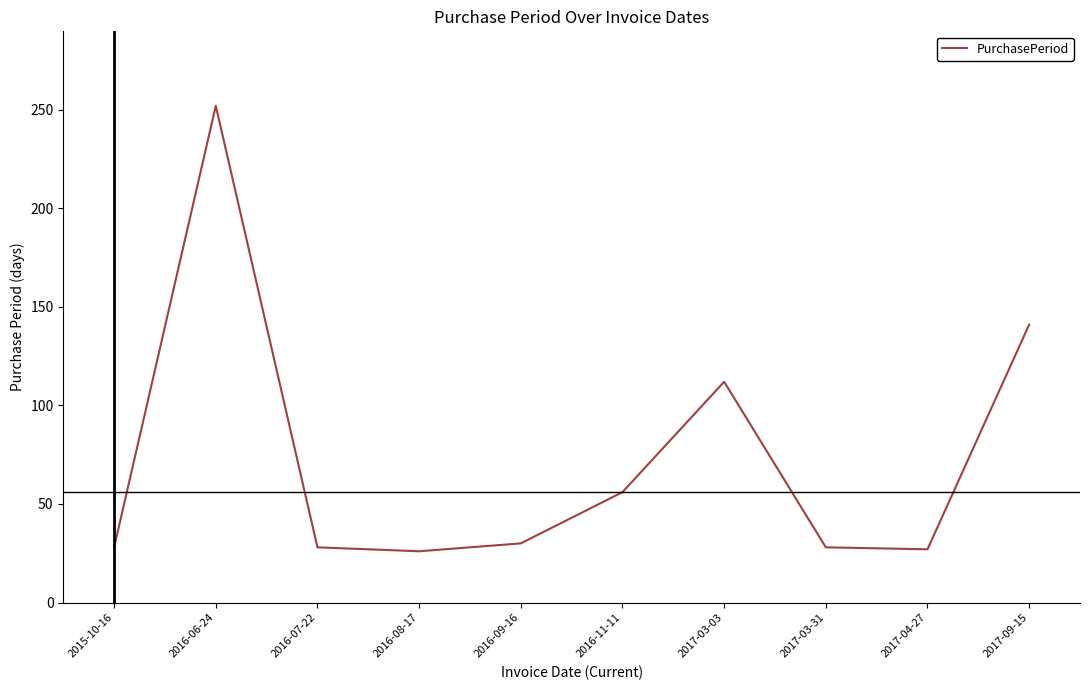

Is it true that the value at 2017-03-03 is 156?

False